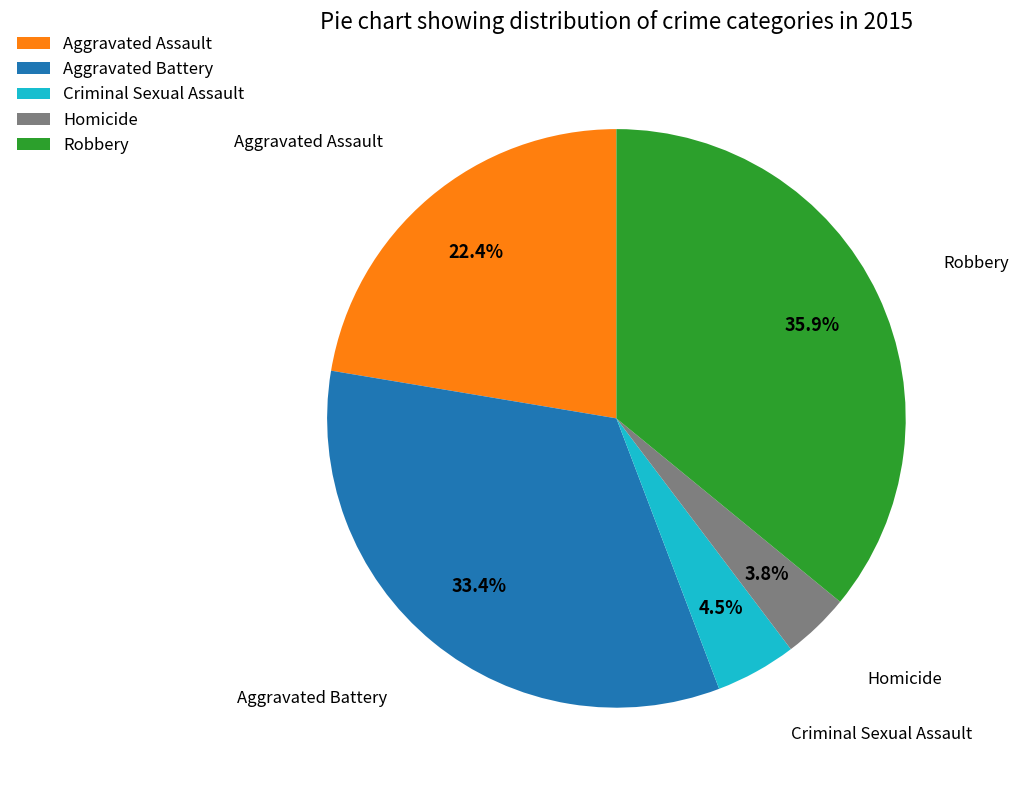

What is the largest slice in the pie chart?

Robbery